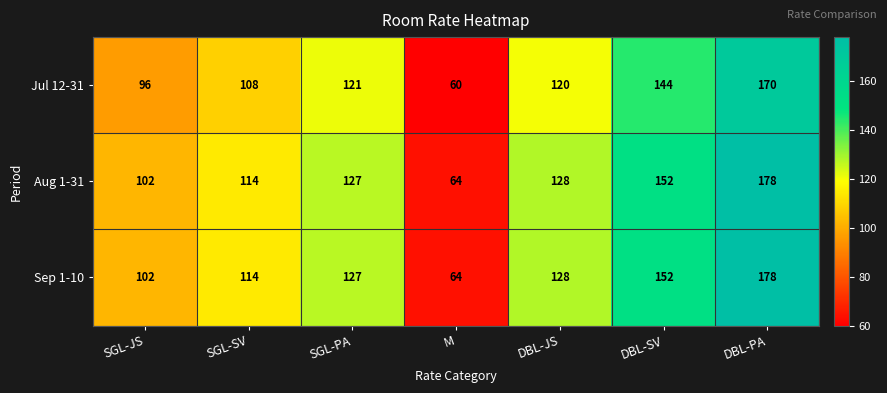

What is the spread (max minus min) of values at DBL-PA?

8